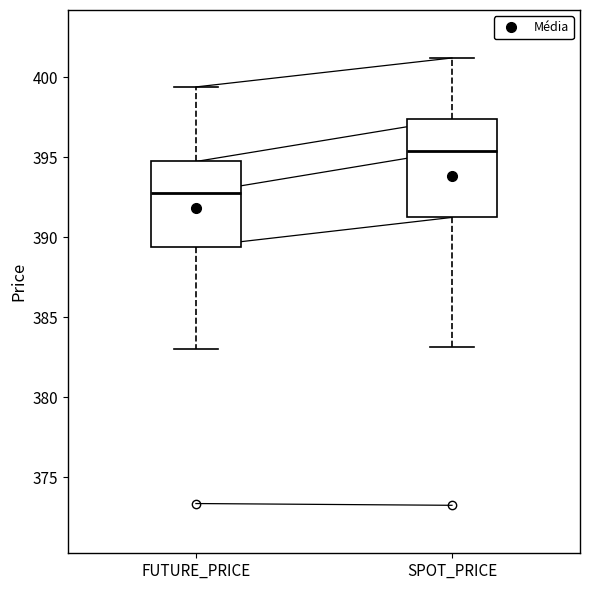

Which box is the tallest, from its lower edge to its upper edge?

SPOT_PRICE